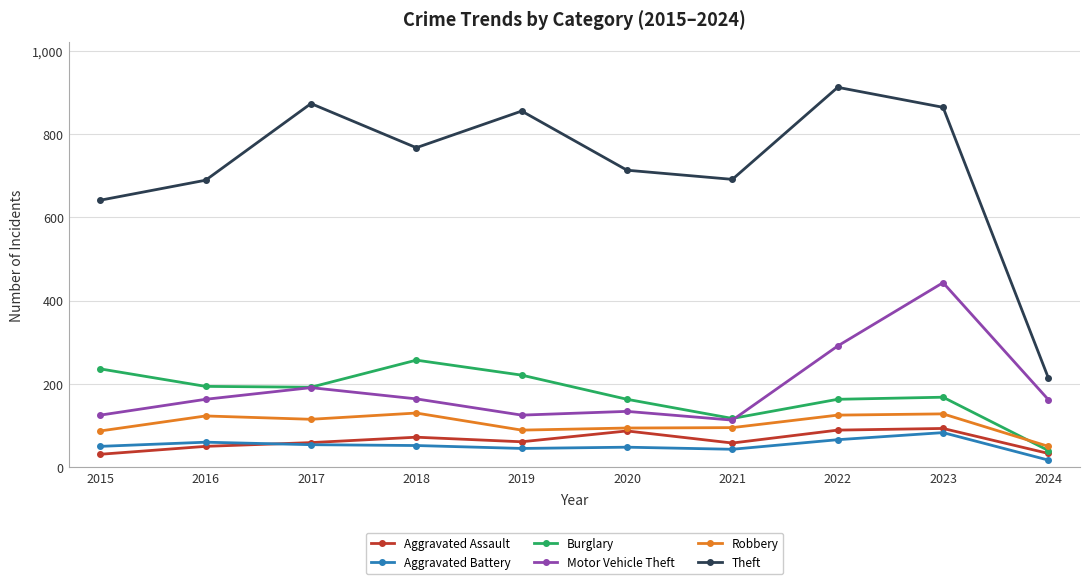

What is the sum of the Burglary values at 2019 and 2018?

478